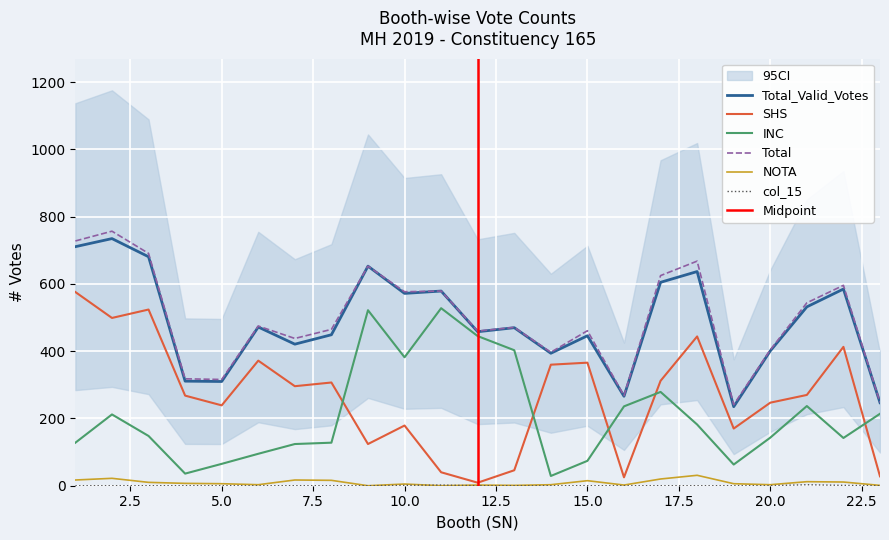

Count the number of categories in the chart.

23